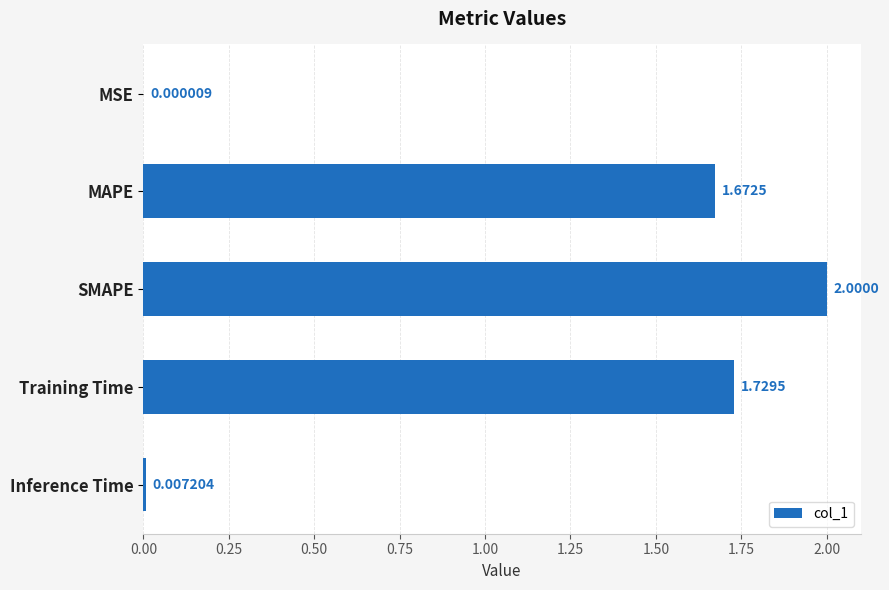

At which label is the value closest to 1?

MAPE